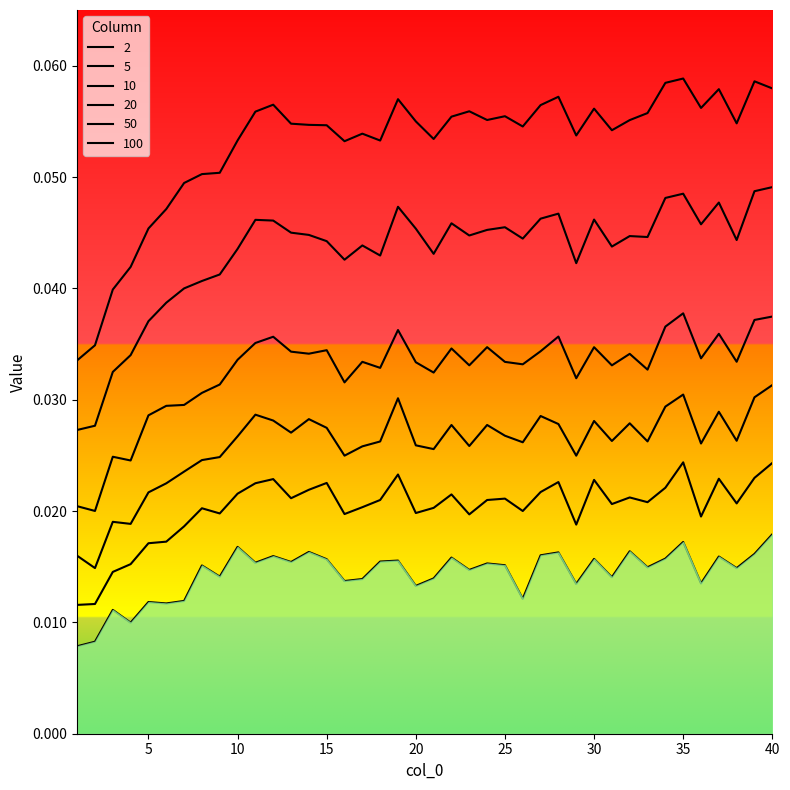

What is the total value across all series at 1?

0.1